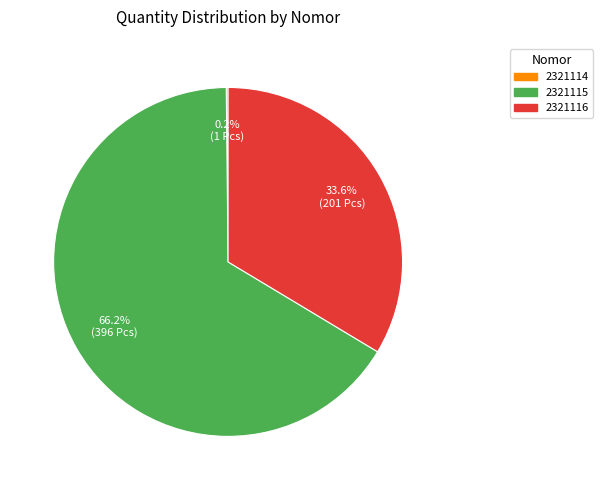

Combined, what portion of the pie is 2321115 and 2321116?

99.8%